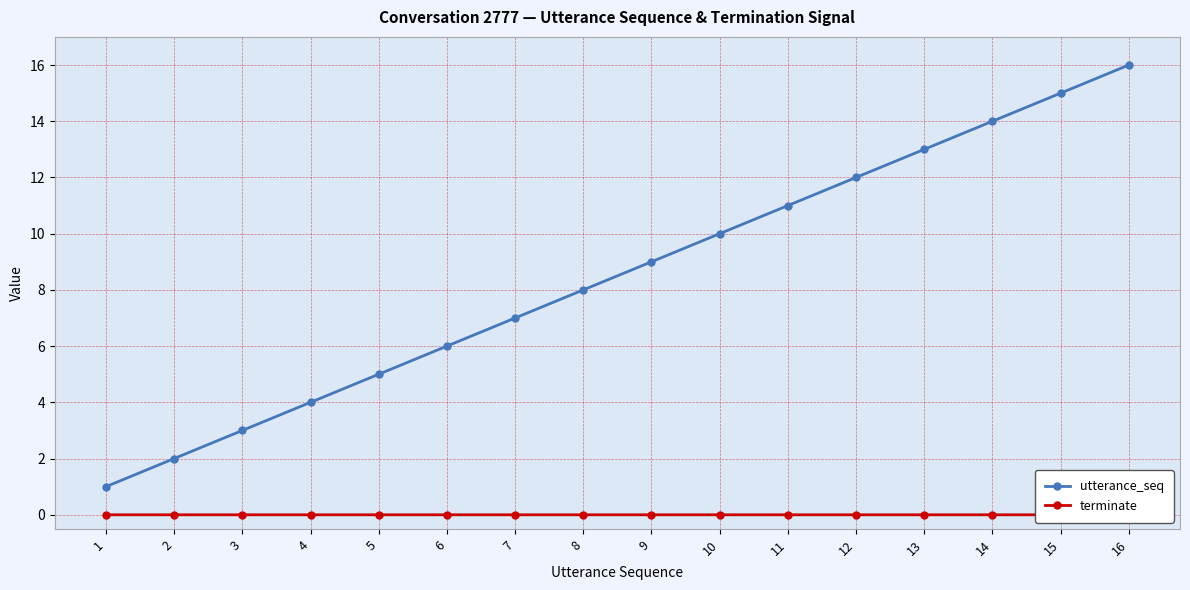

Which series has the largest range (max minus min)?

utterance_seq